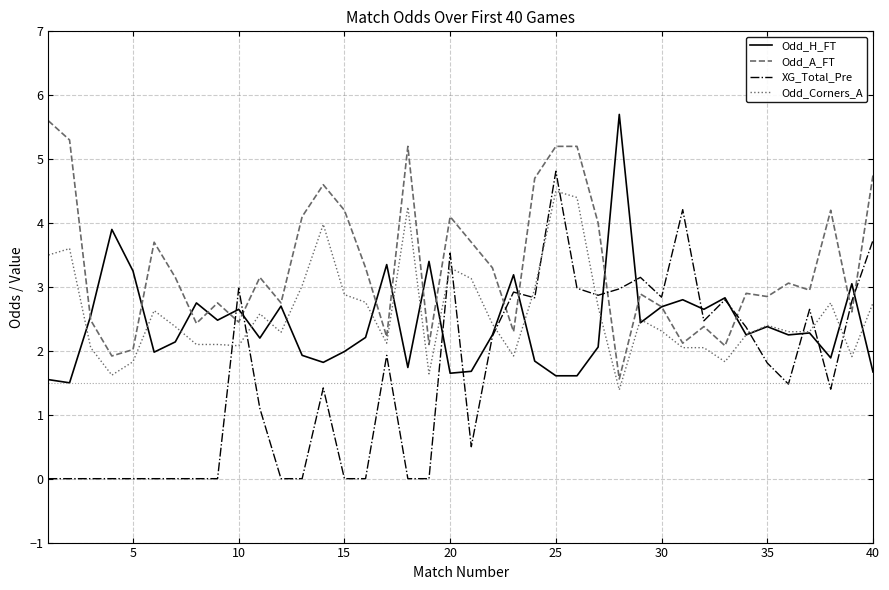

Rank the series by their maximum value, from highest to lowest.

Odd_H_FT, Odd_A_FT, XG_Total_Pre, Odd_Corners_A